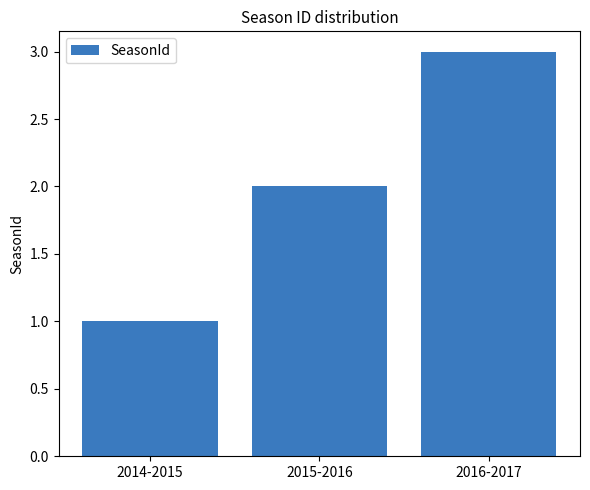

What is the minimum value shown in the chart?

1